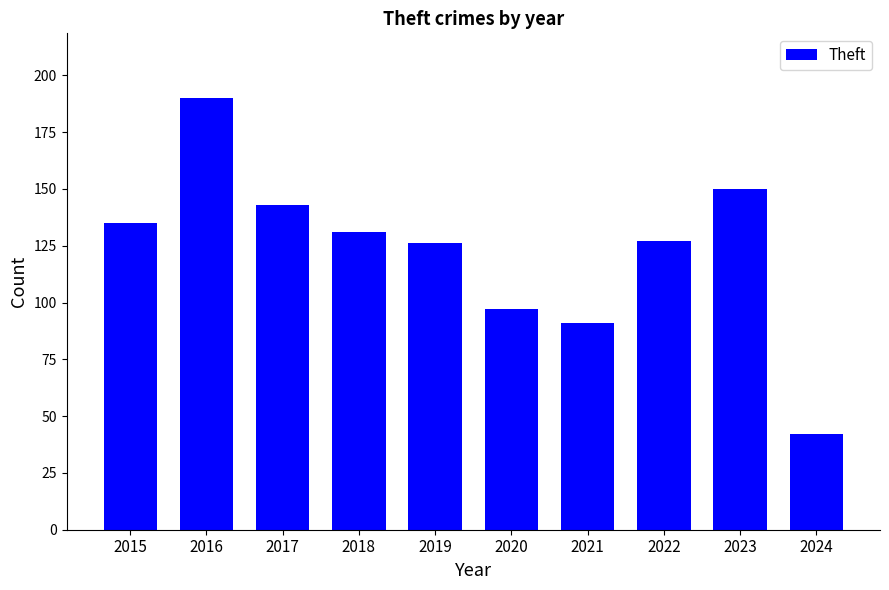

What is the value of the 7th bar from the left?

91